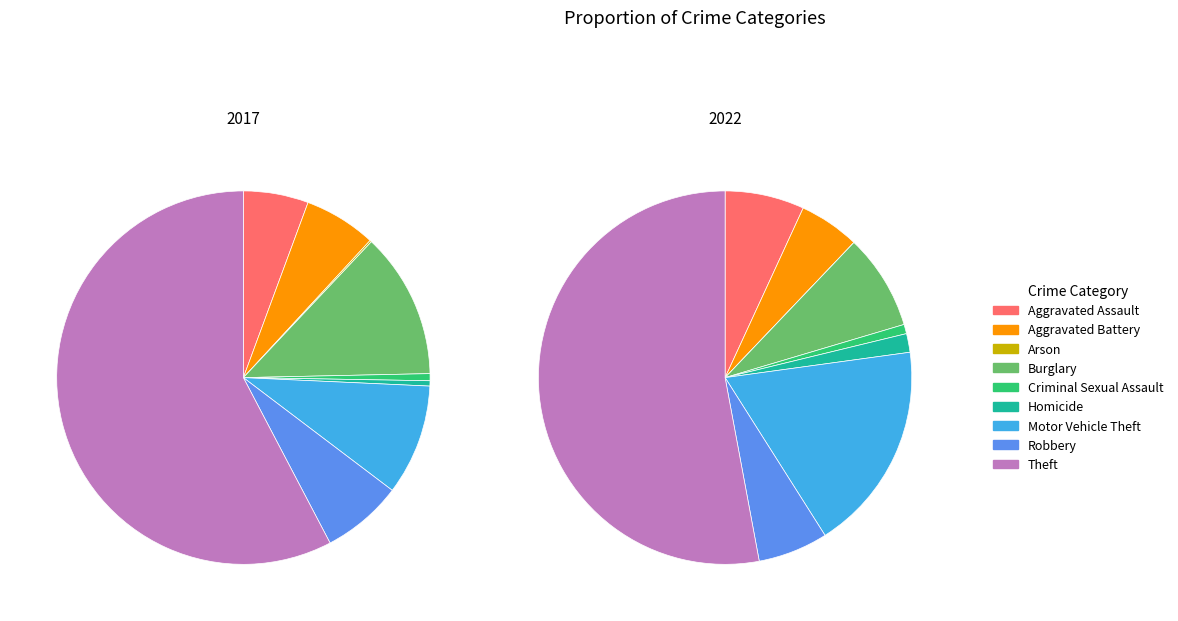

Which slice is the largest?

Theft